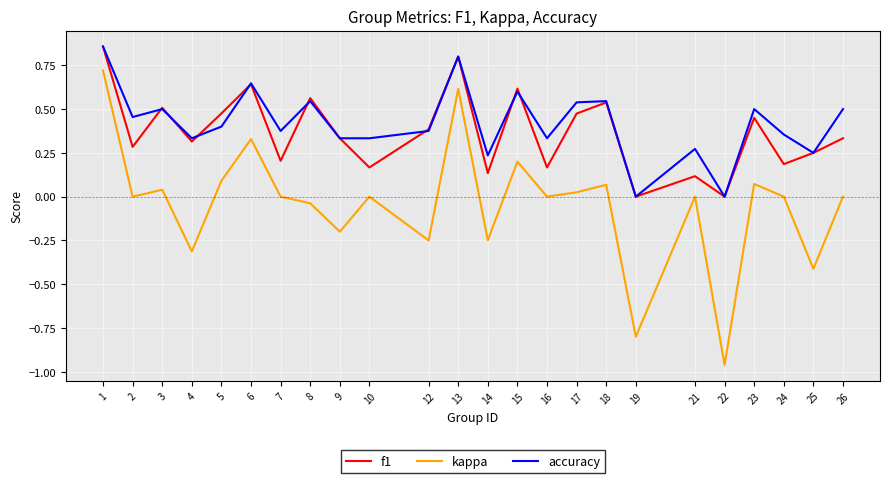

True or false: f1 has more than 2 interior local peaks.

True